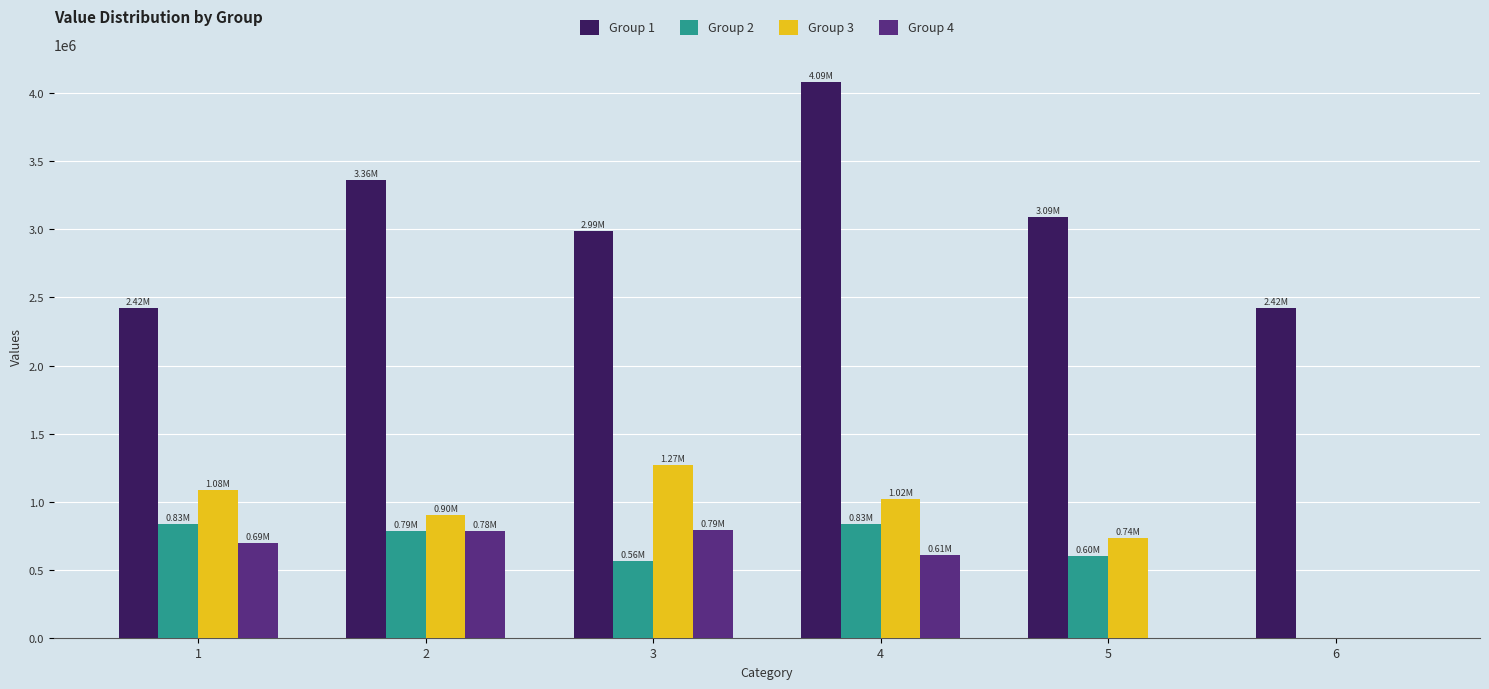

Between 2 and 5, which series saw the biggest shift?

Group 4